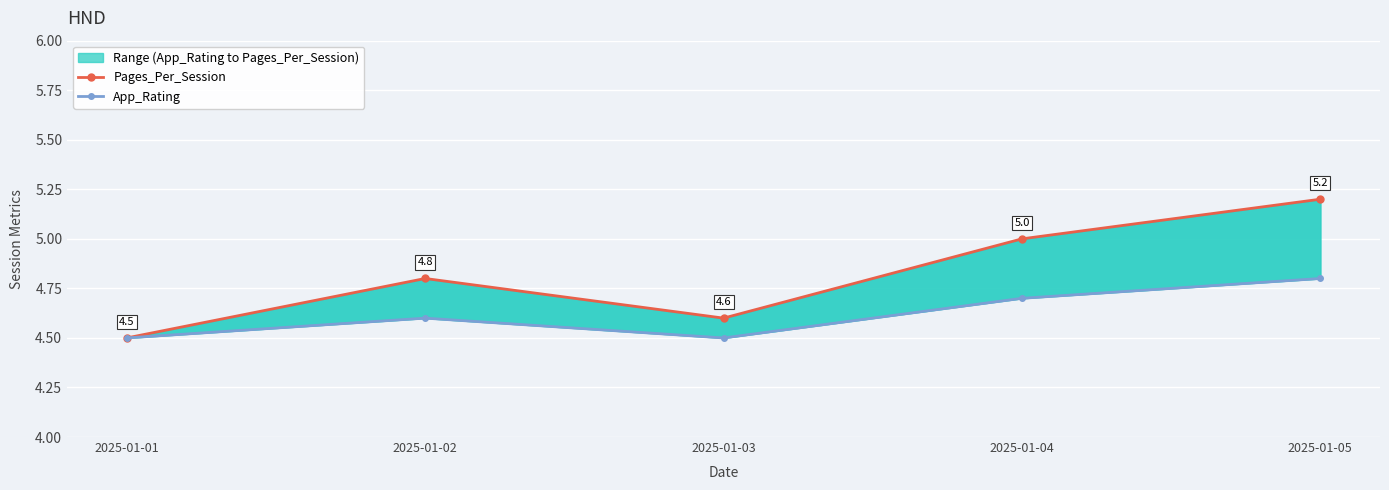

Count the App_Rating values in the range 4 to 5.

5